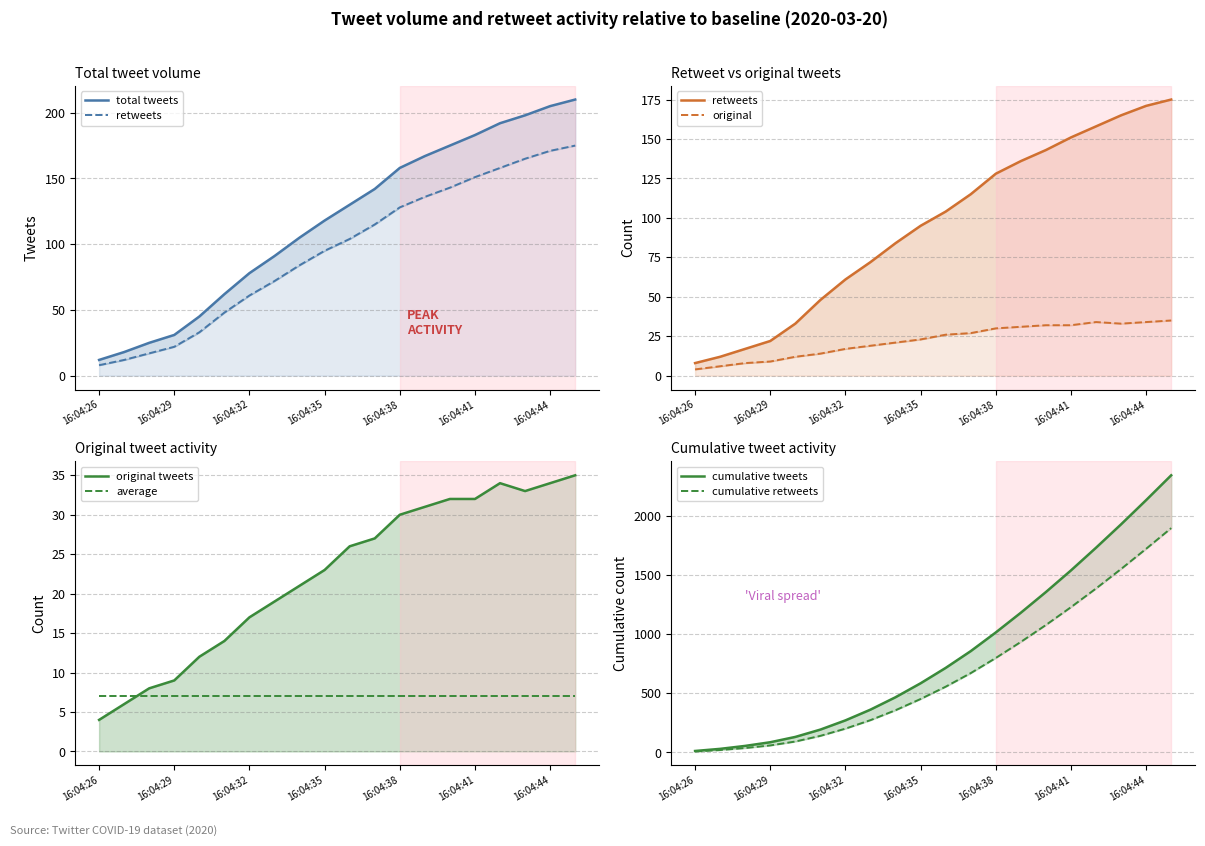

The retweets_per_minute series shows 209 at 16:04:42. True or false?

False